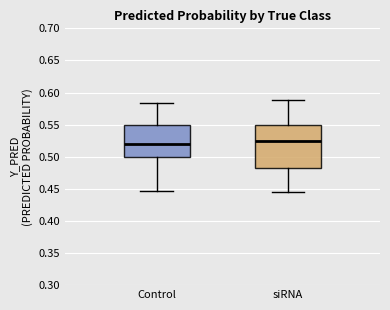

Reading left to right, read every box against the y-axis: the position of its median line, the range the box covers, and the ends of its whiskers. The values are not printed on the chart, so give them approximately, as read against the axis.

Control: median 0.520, box 0.500 to 0.550, whiskers 0.445 to 0.585
siRNA: median 0.525, box 0.480 to 0.550, whiskers 0.445 to 0.590